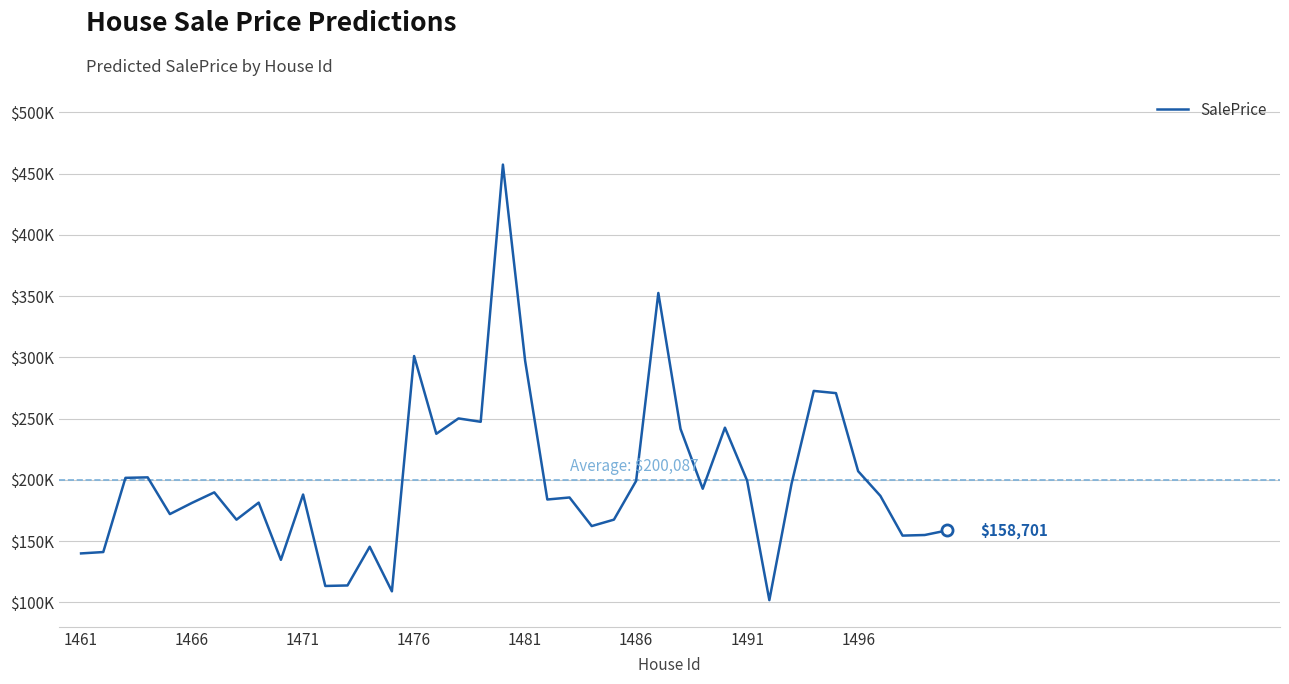

Does the chart display data point markers on the line(s)?

No